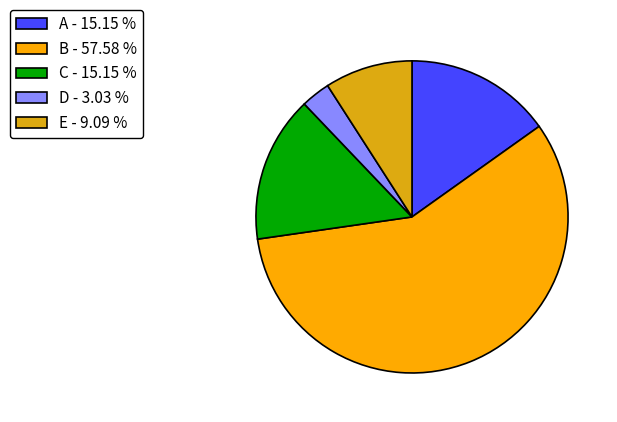

Which category accounts for the majority?

B - 57.58 %